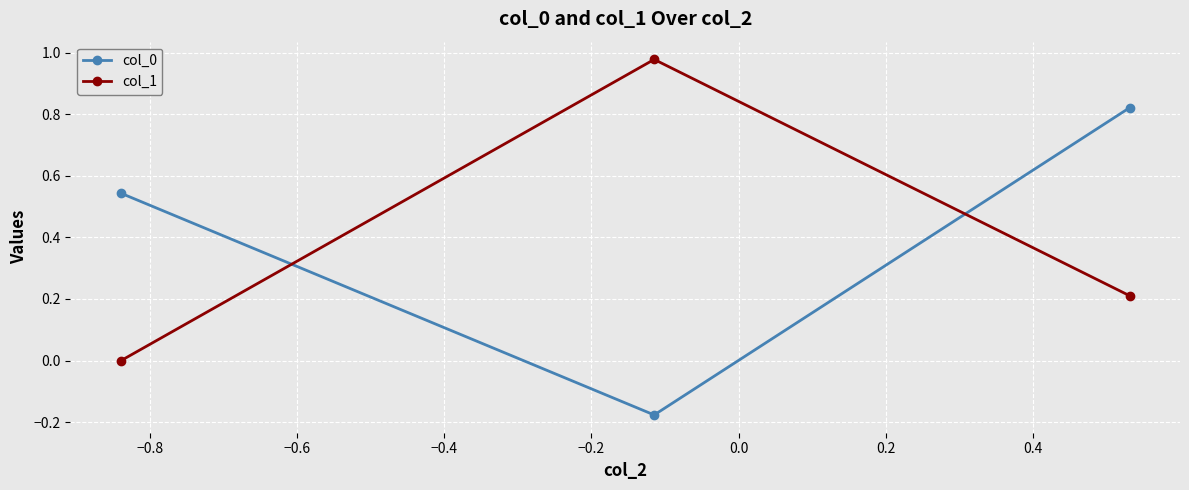

What is the value of the col_1 point at the 3rd from the left?

0.2